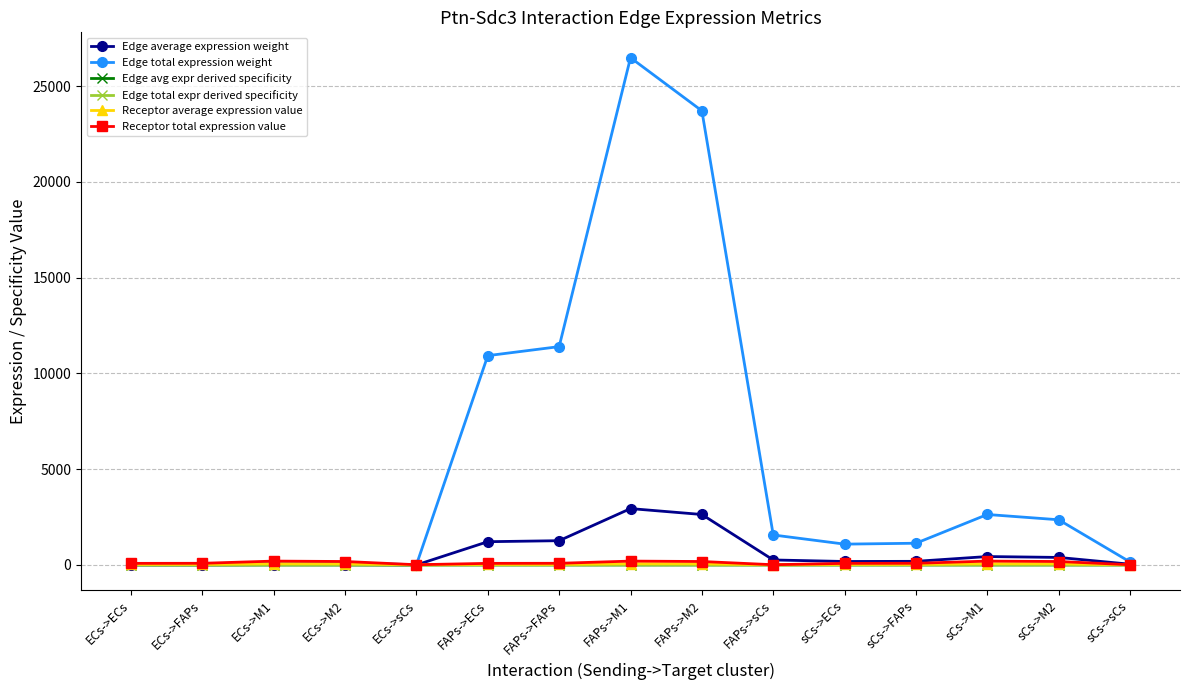

How many lines are shown in the chart?

6